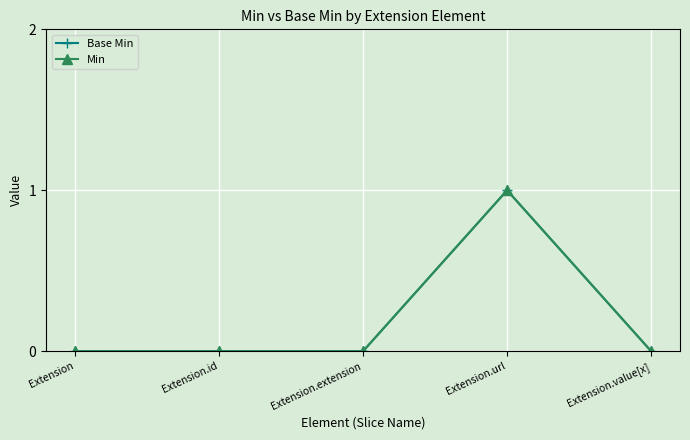

Is this an area chart (filled region under the line)?

No